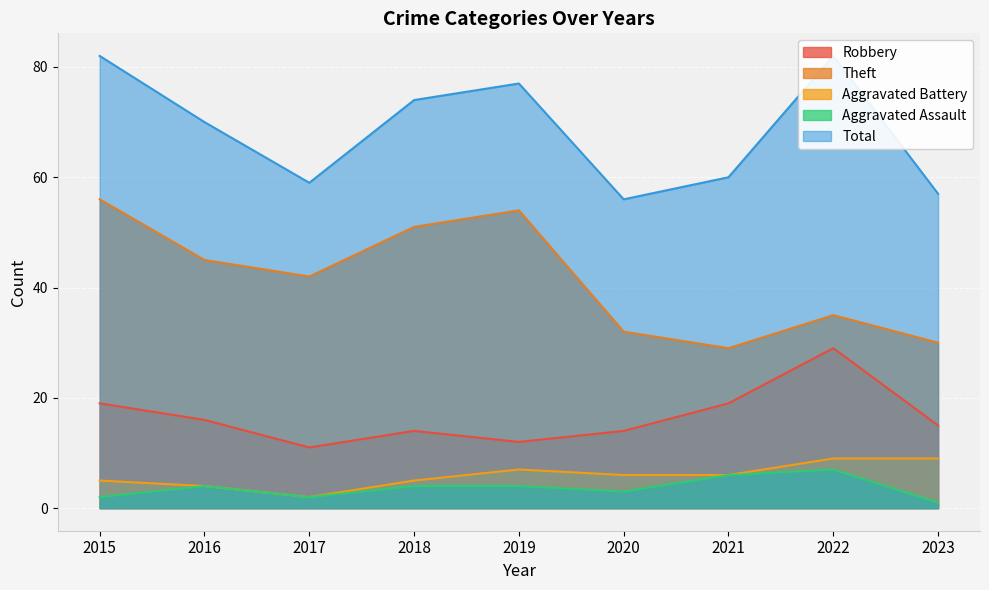

List the labels in order of Robbery value, smallest first.

2017, 2019, 2018, 2020, 2023, 2016, 2015, 2021, 2022